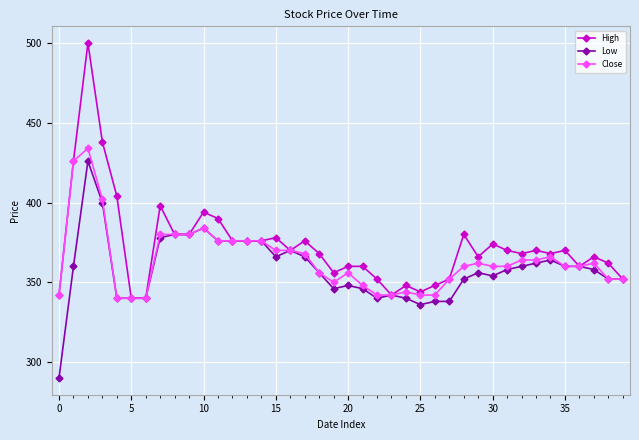

Which series has the widest spread of values?

High